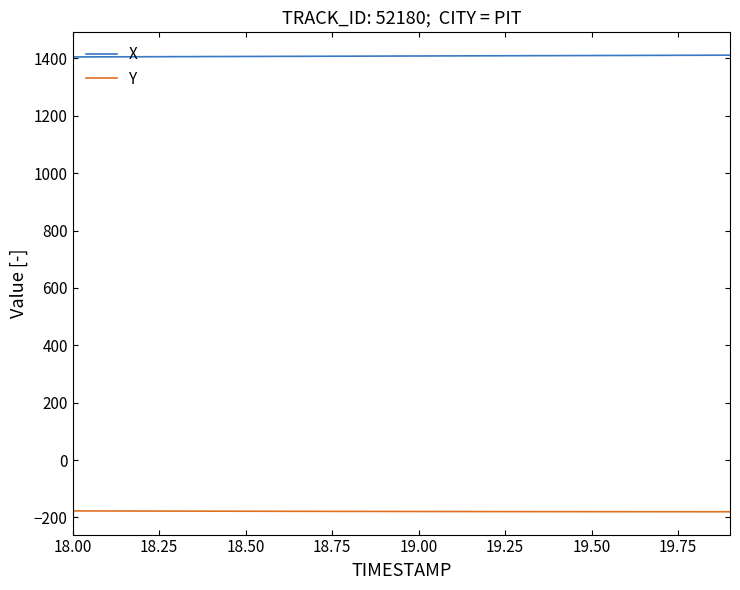

List the series in order of their peak value, lowest first.

Y, X